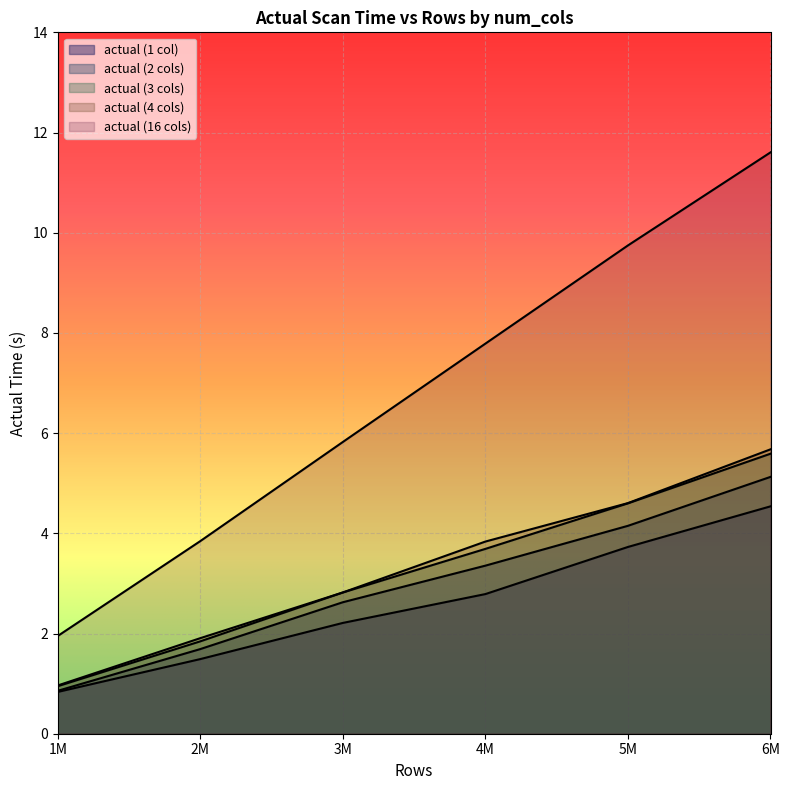

What is the value of the actual point at the 6th from the left?

4.5